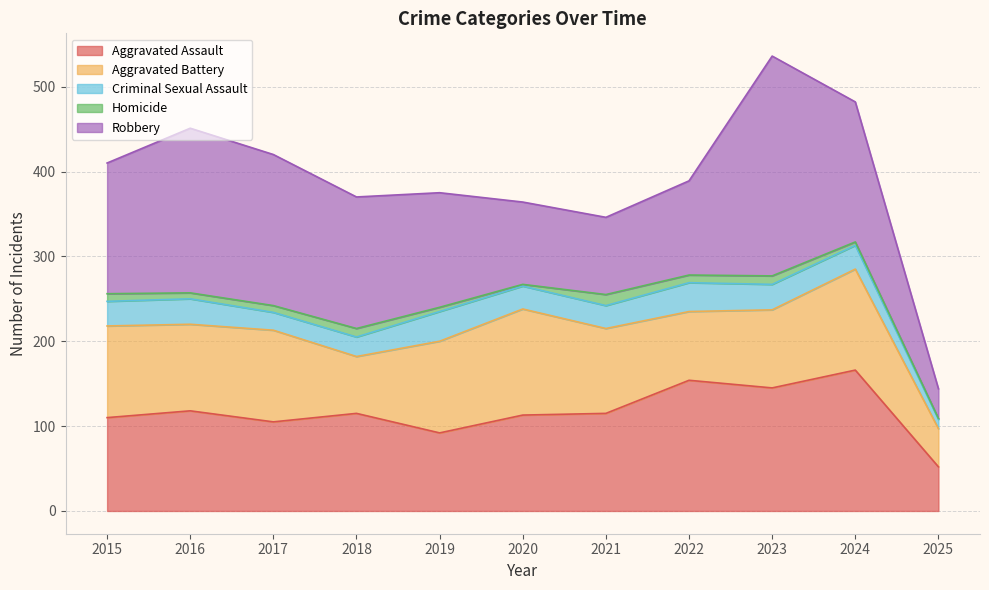

True or false: Criminal Sexual Assault and Aggravated Assault cross at least once.

False